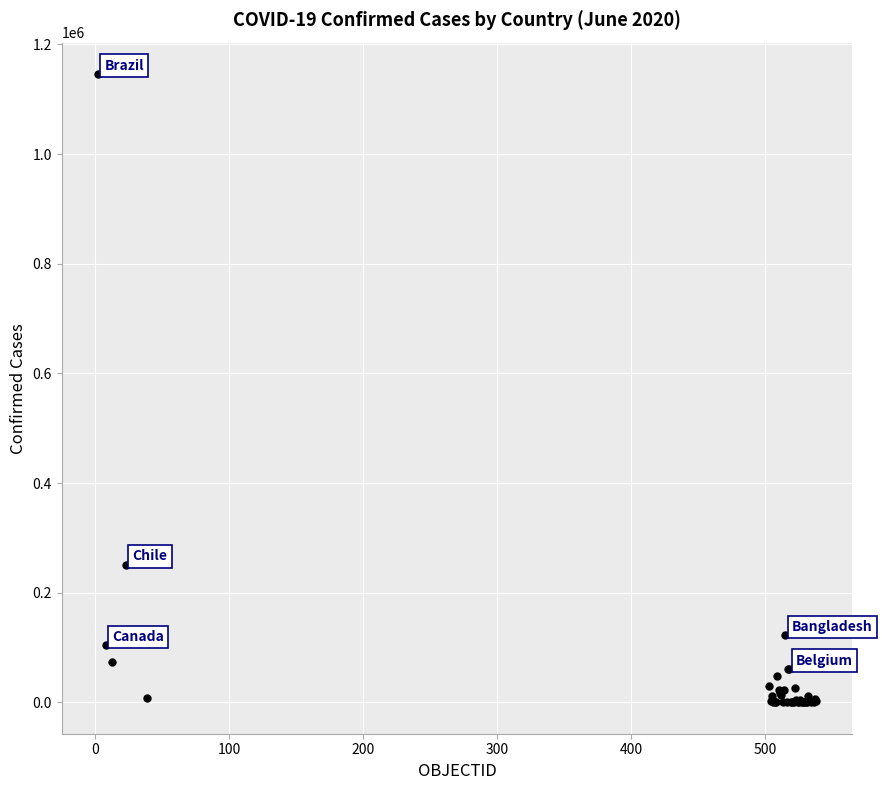

What Y value in the scatter plot is closest to 572964?

250767